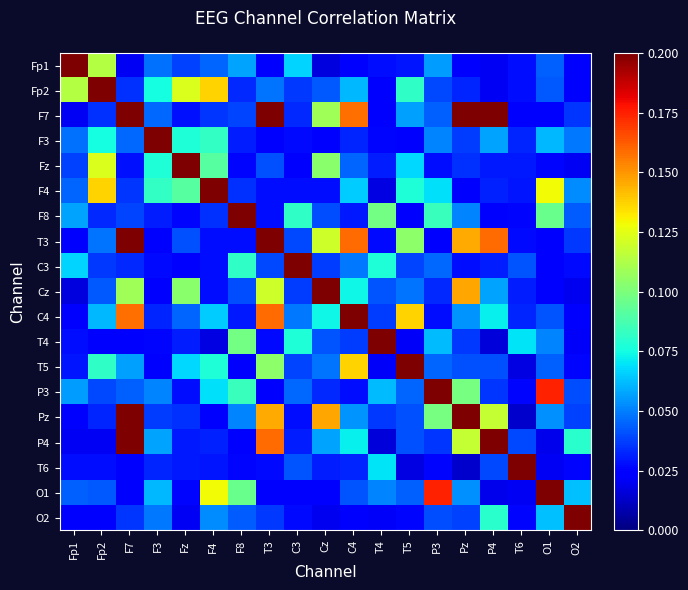

Which series has the largest total across all categories?

F7